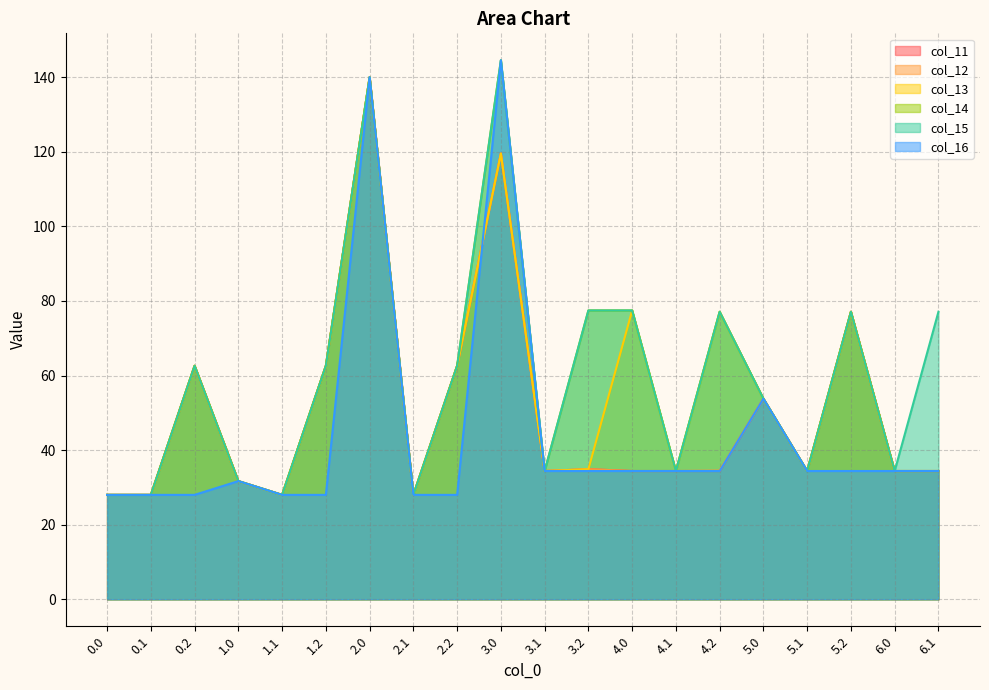

True or false: col_15 has more than 0 points higher than both neighbors.

True